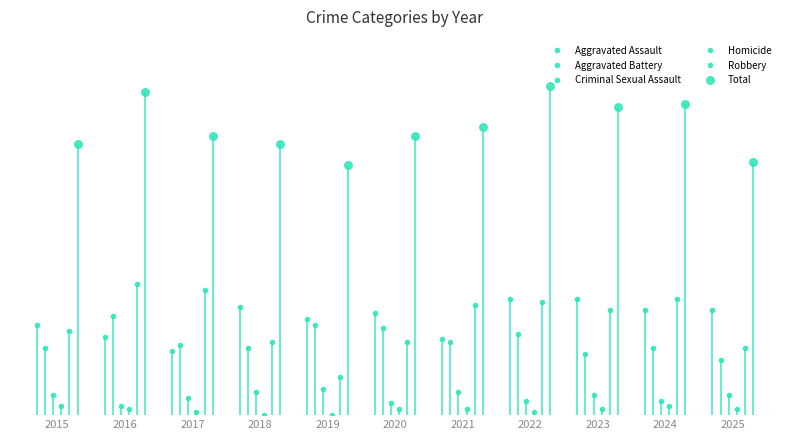

True or false: Homicide has a value of 2 at 2025.

True